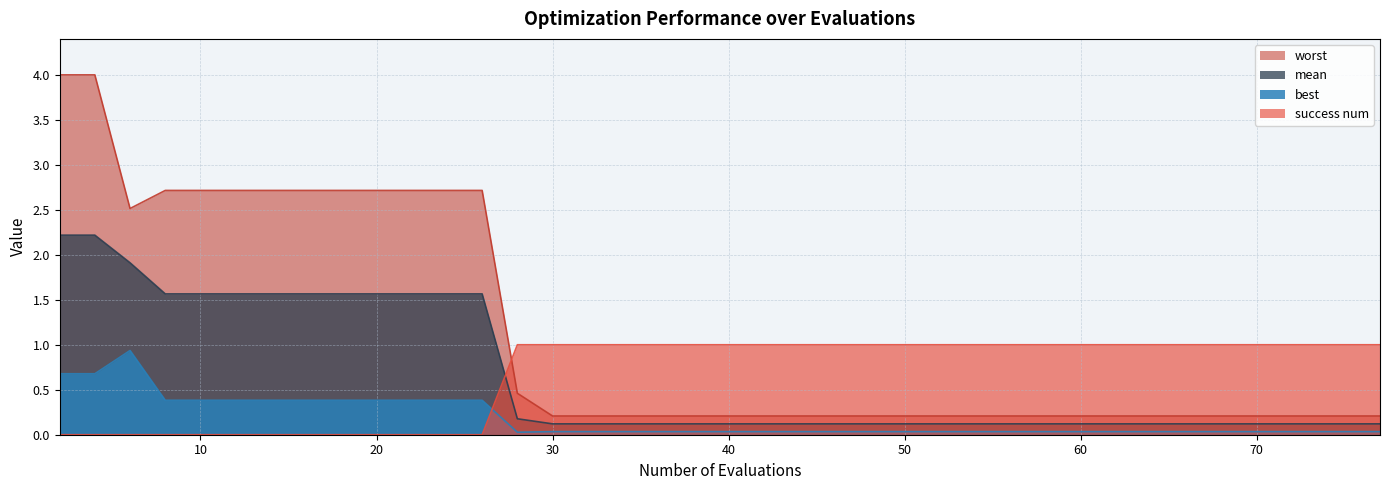

What is the sum of the mean values at 71 and 18?

1.7